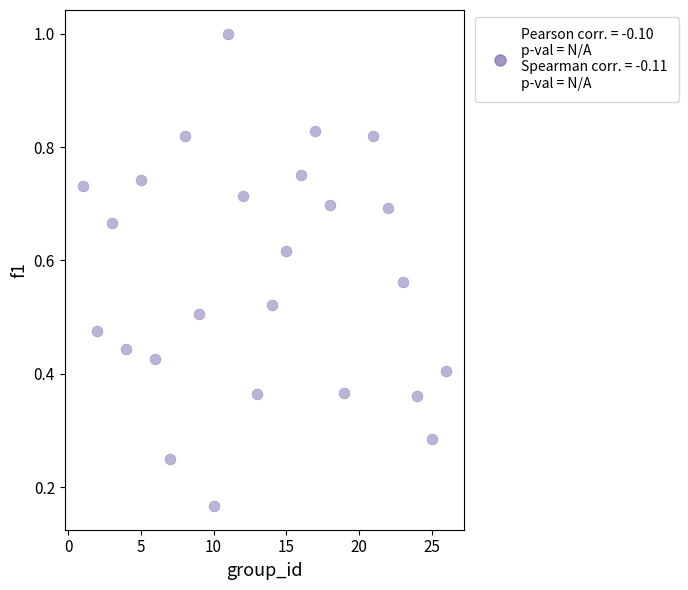

What is the range of X values (max minus min)?

25.0